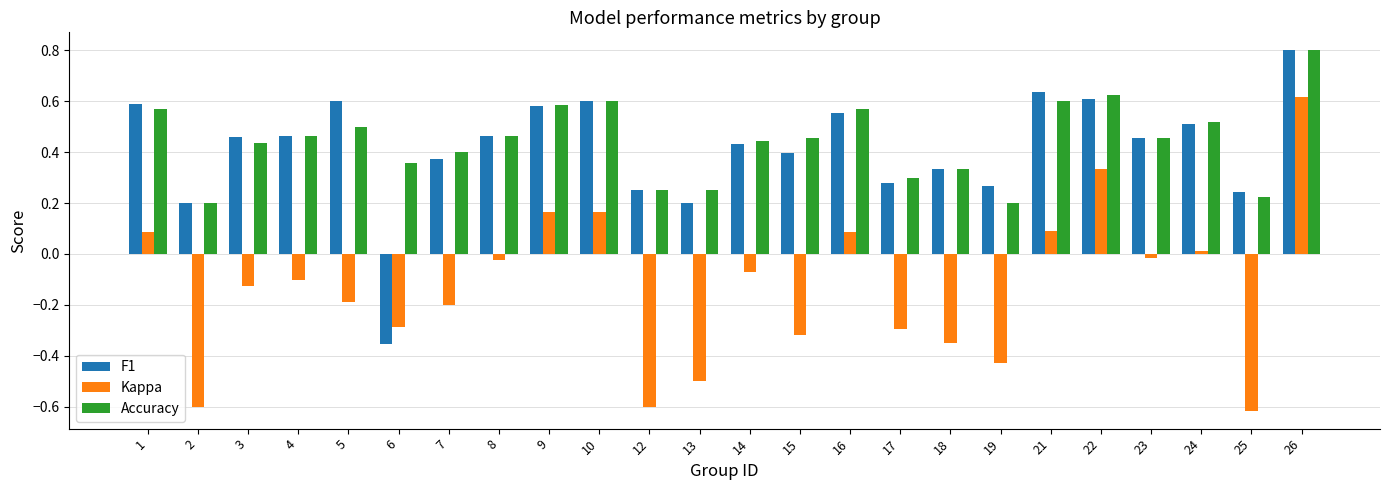

What is the difference between the maximum and minimum values in the Kappa series?

1.2